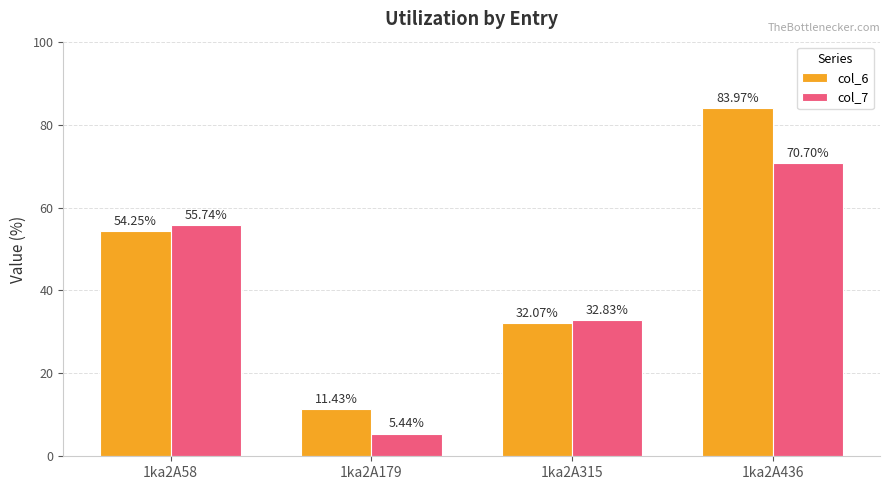

What is the average value of the col_7 series?

41.2